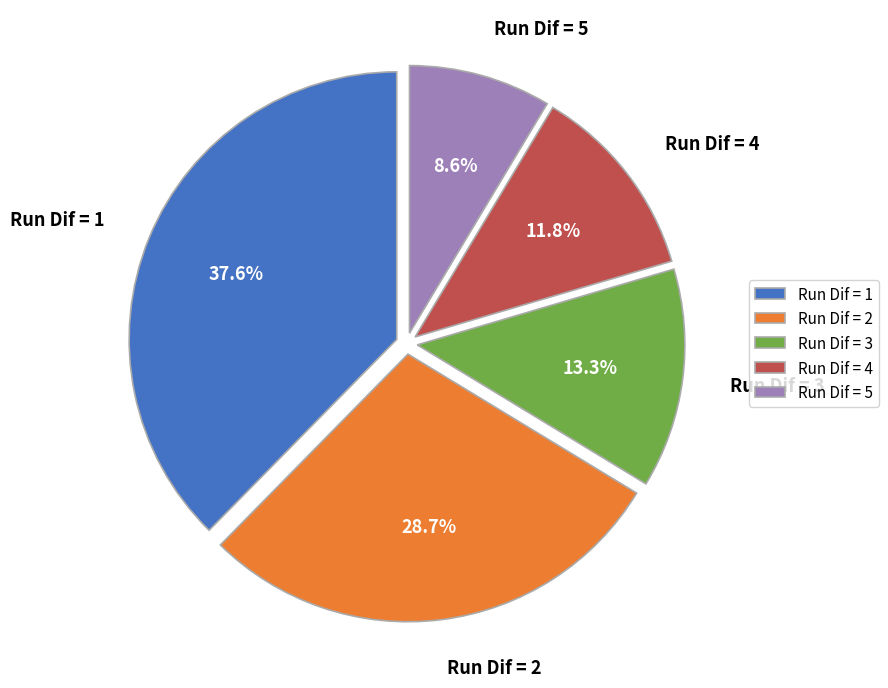

Is there any slice that represents more than half of the pie?

No